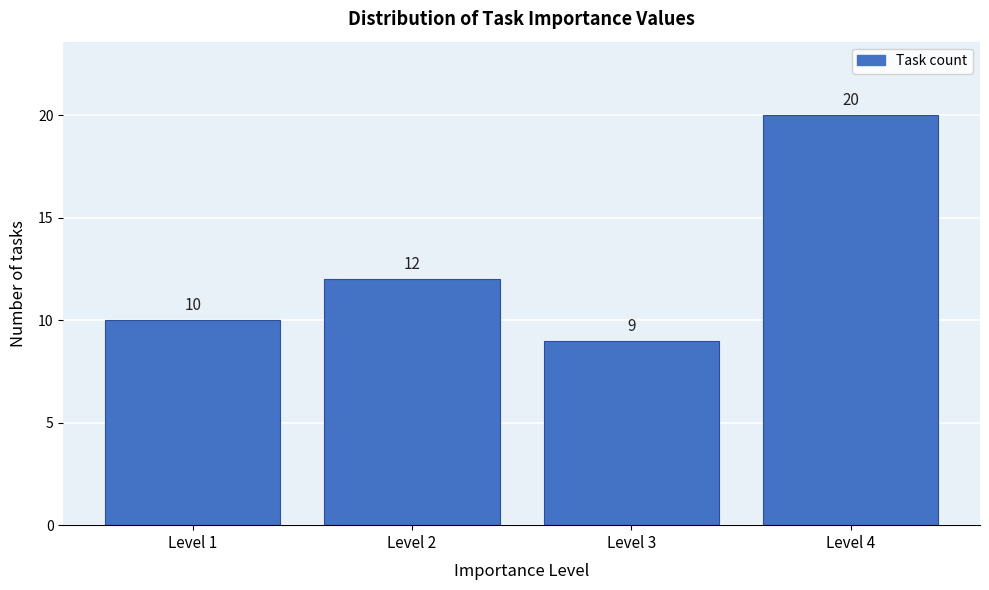

Reading left to right, list every bar in this chart as the range it spans on the x-axis followed by its height.

0.5 to 1.5: 10
1.5 to 2.5: 12
2.5 to 3.5: 9
3.5 to 4.5: 20